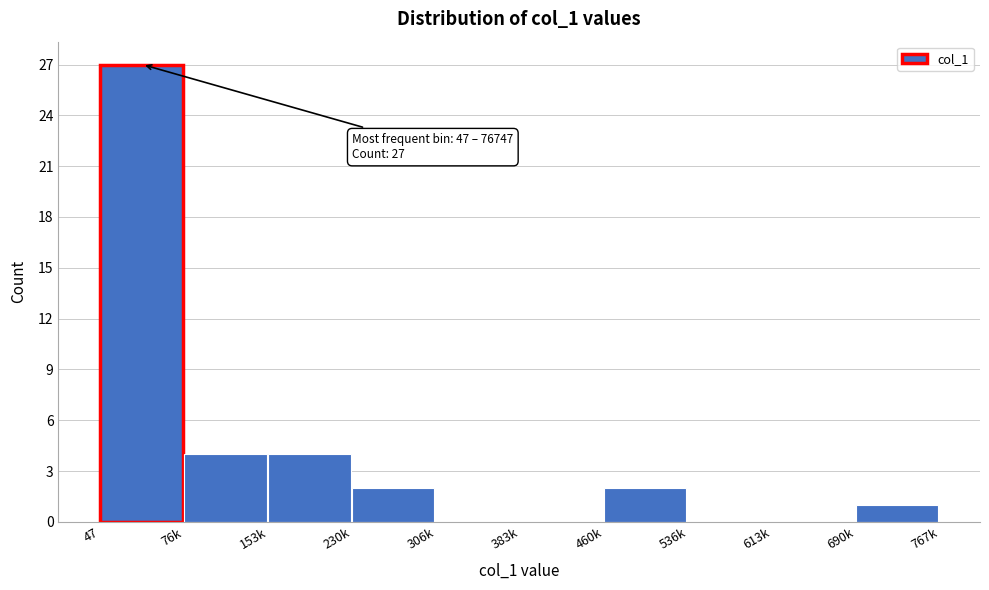

Reading right to left, what are all the values shown in this chart?

690k=1	613k=0	536k=0	460k=2	383k=0	306k=0	230k=2	153k=4	76k=4	47=27